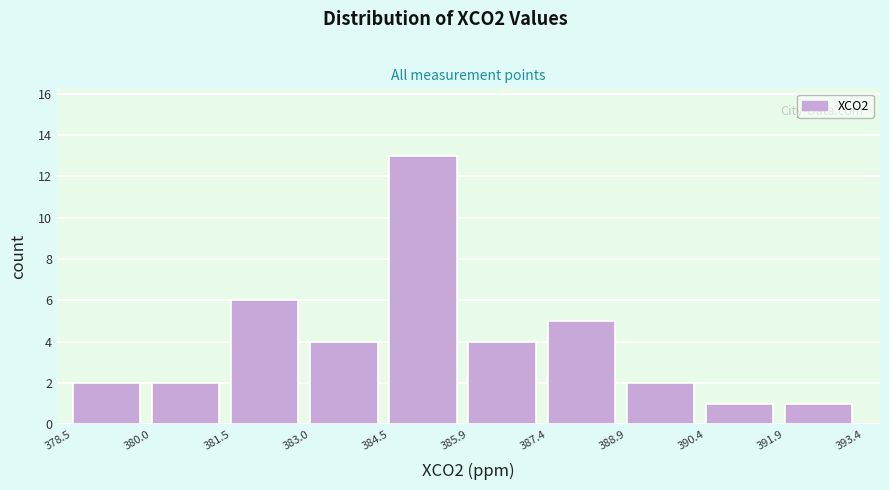

Reading left to right, transcribe this chart: for each bar, give the range it covers on the x-axis and its height. The values are not printed on the chart, so give them approximately, as read against the axis.

378.5 to 380.0: 2
380.0 to 381.5: 2
381.5 to 383.0: 6
383.0 to 384.5: 4
384.5 to 385.9: 13
385.9 to 387.4: 4
387.4 to 388.9: 5
388.9 to 390.4: 2
390.4 to 391.9: 1
391.9 to 393.4: 1